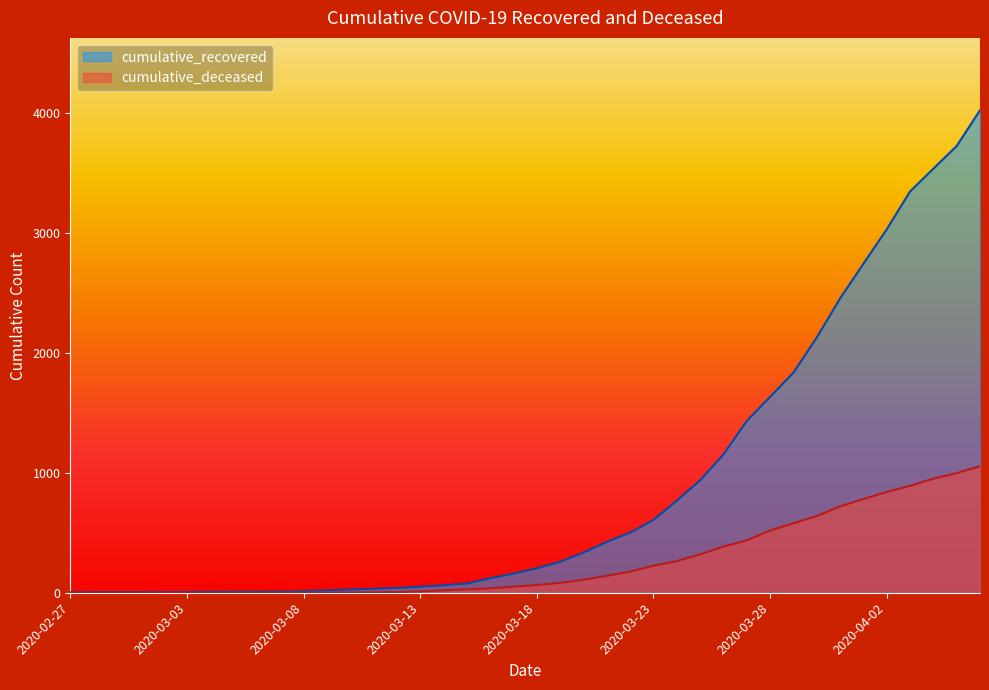

How many data points in cumulative_recovered are above 204?

19